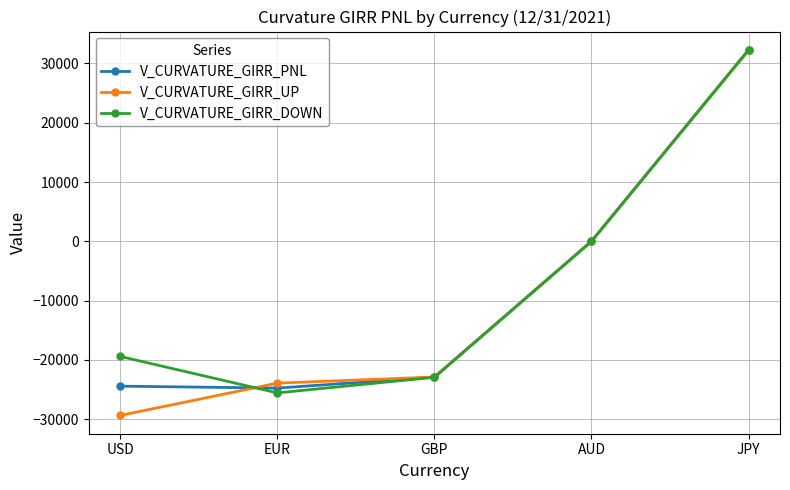

How many categories are shown in the chart?

5